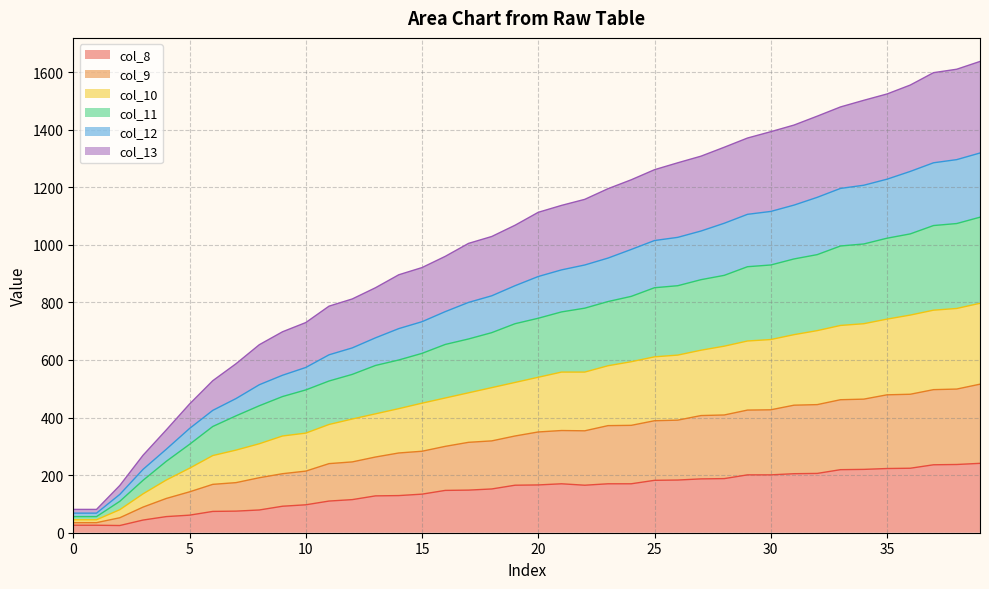

Which series changed the most between 1 and 25?

col_11